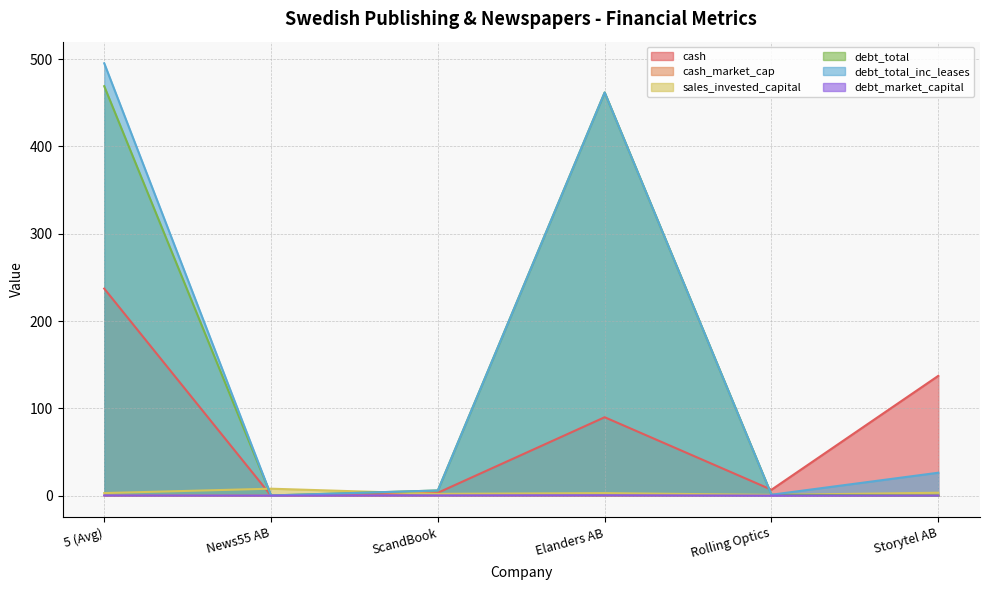

What are all the series names shown in the legend?

cash, cash_market_cap, sales_invested_capital, debt_total, debt_total_inc_leases, debt_market_capital